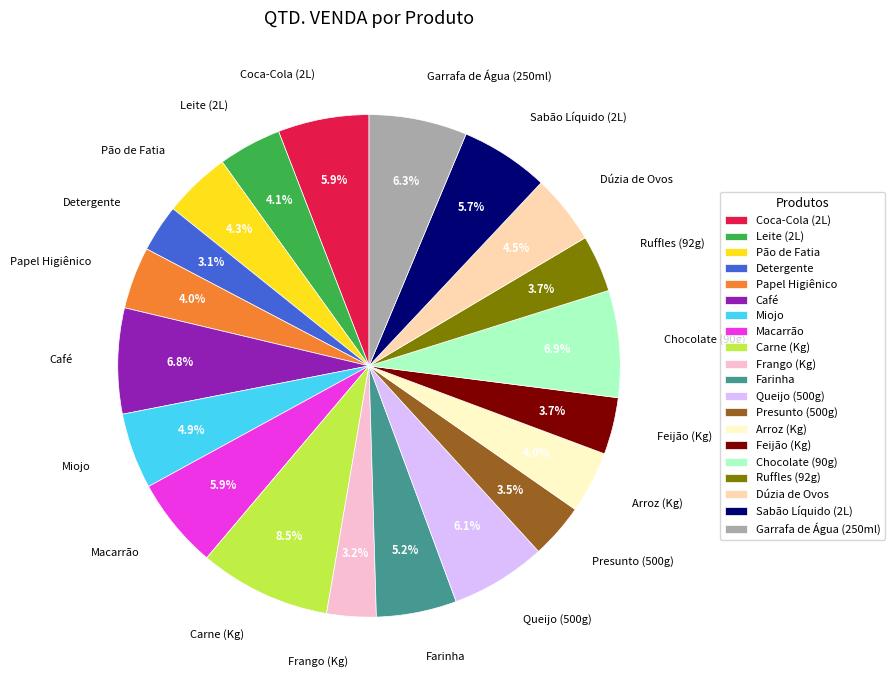

How many segments does this pie chart have?

20